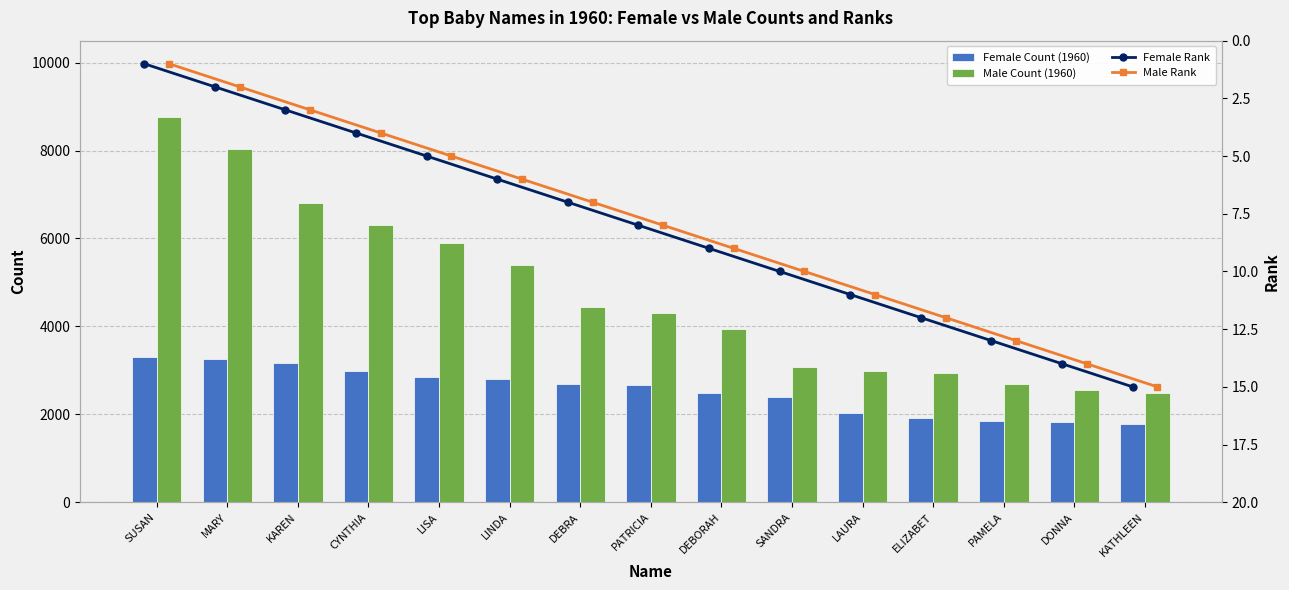

Between PAMELA and LINDA, which is larger?

LINDA